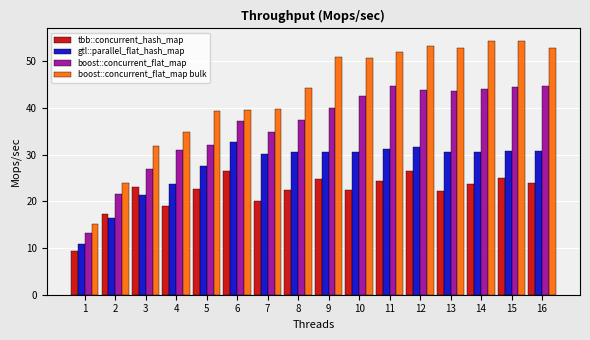

Is it true that gtl::parallel_flat_hash_map equals 31.7 at 12?

True